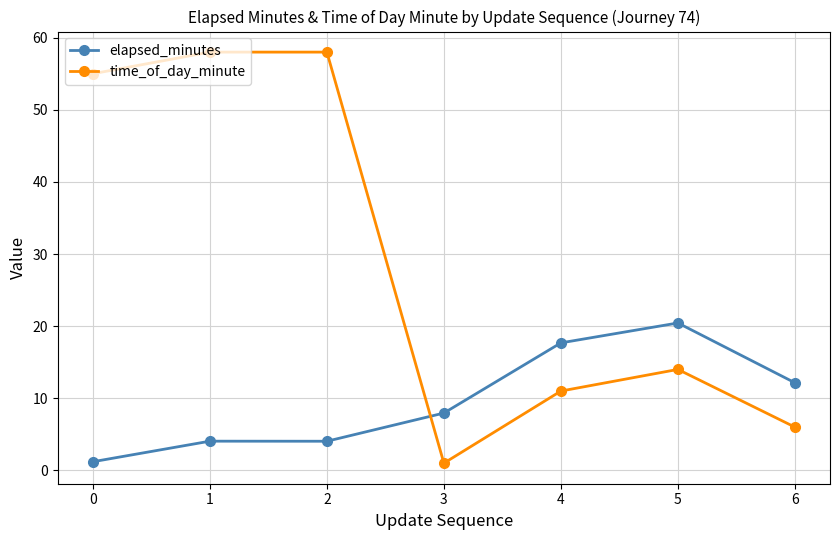

What value does the elapsed_minutes series have at 0?

1.2